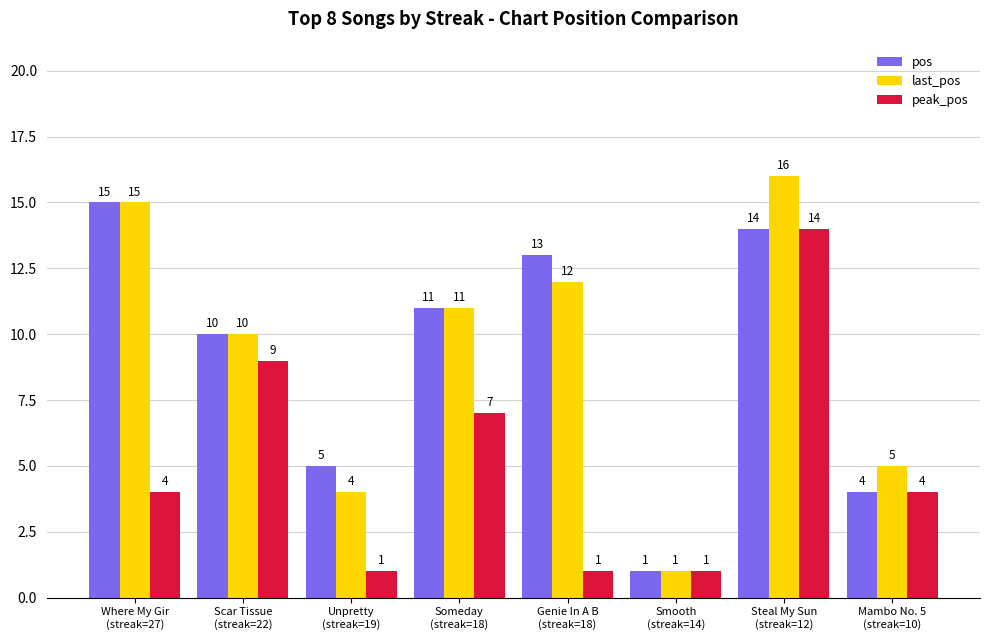

Reading right to left, what are all the values shown in this chart?

pos: 4	14	1	13	11	5	10	15
last_pos: 5	16	1	12	11	4	10	15
peak_pos: 4	14	1	1	7	1	9	4